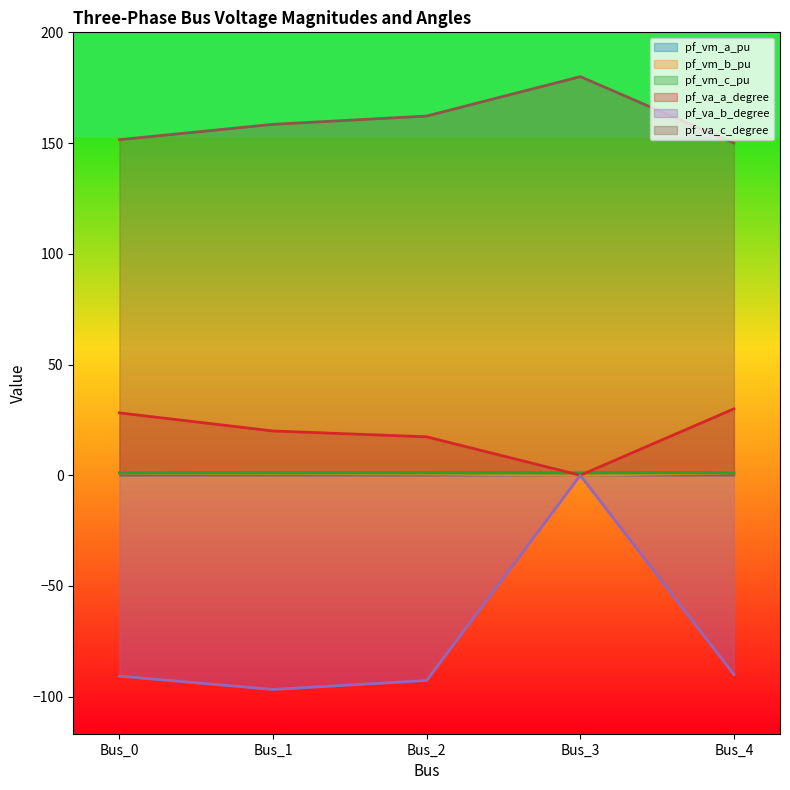

List the series in order of their peak value, lowest first.

pf_va_b_degree, pf_vm_b_pu, pf_vm_c_pu, pf_vm_a_pu, pf_va_a_degree, pf_va_c_degree